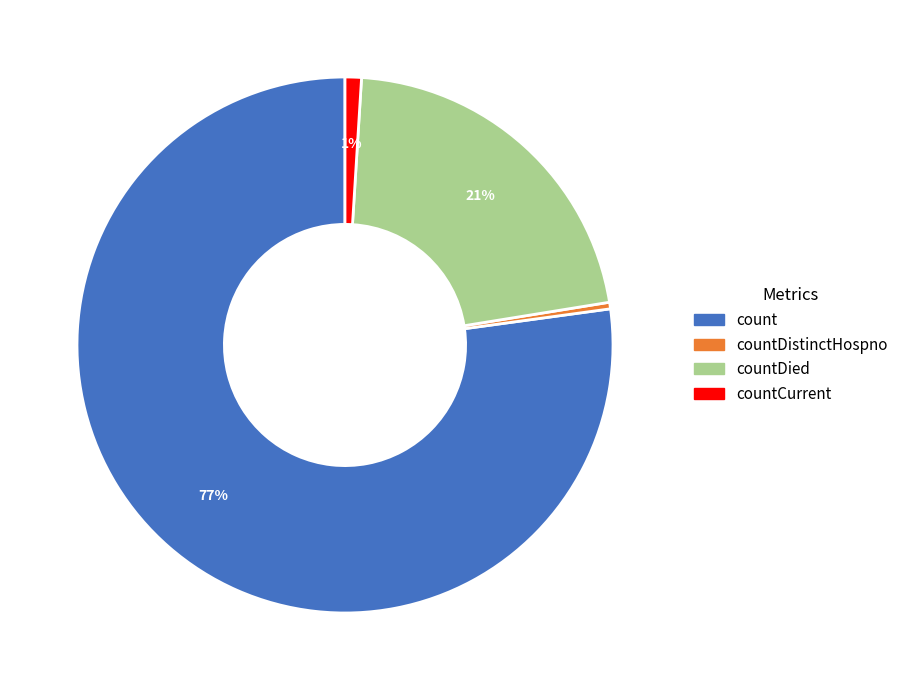

How many segments does this pie chart have?

4